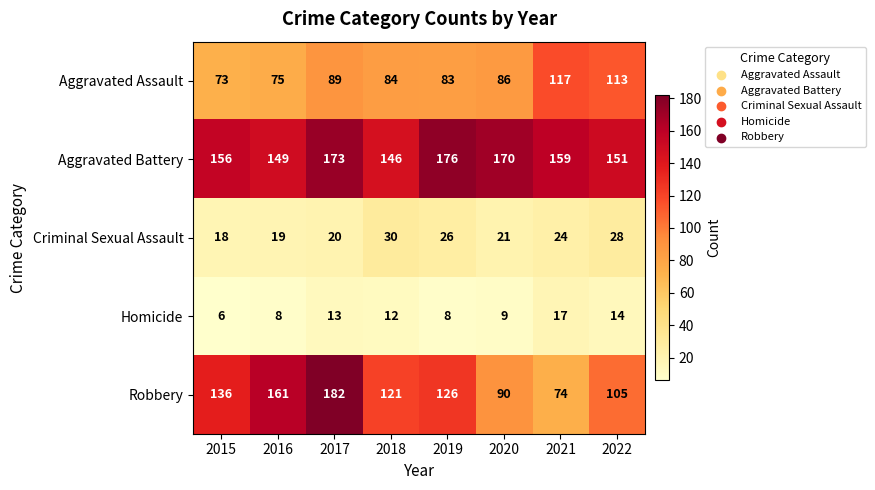

At how many categories does at least one series exceed 97?

8